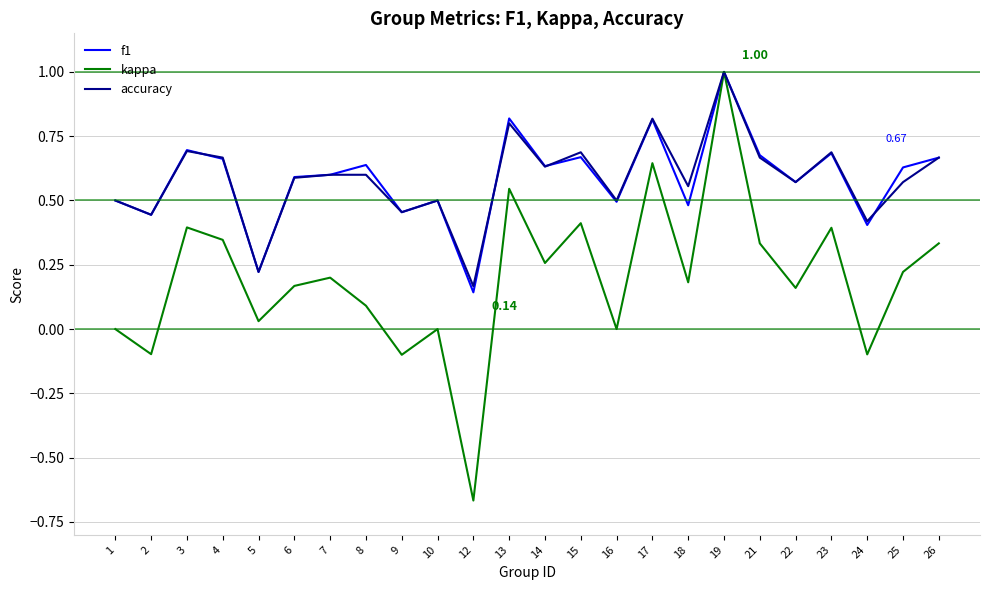

What is the total value across all series at 23?

1.8